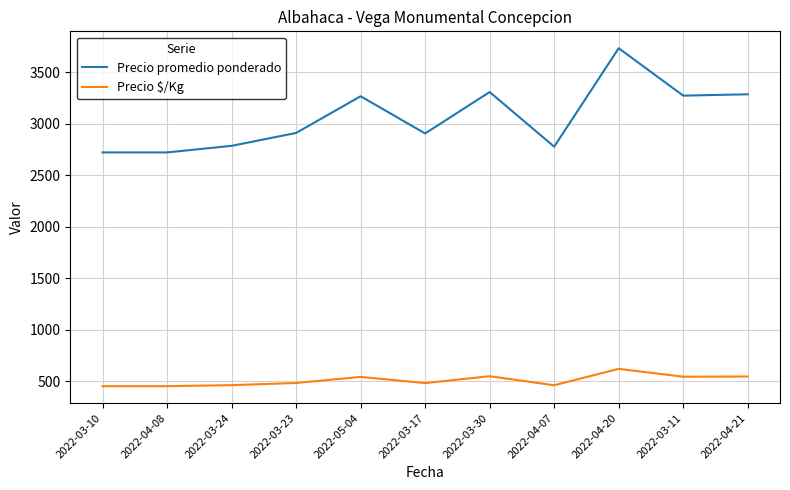

Is the value of Precio promedio ponderado at 2022-04-08 greater than the value of Precio $/Kg at 2022-04-07?

Yes